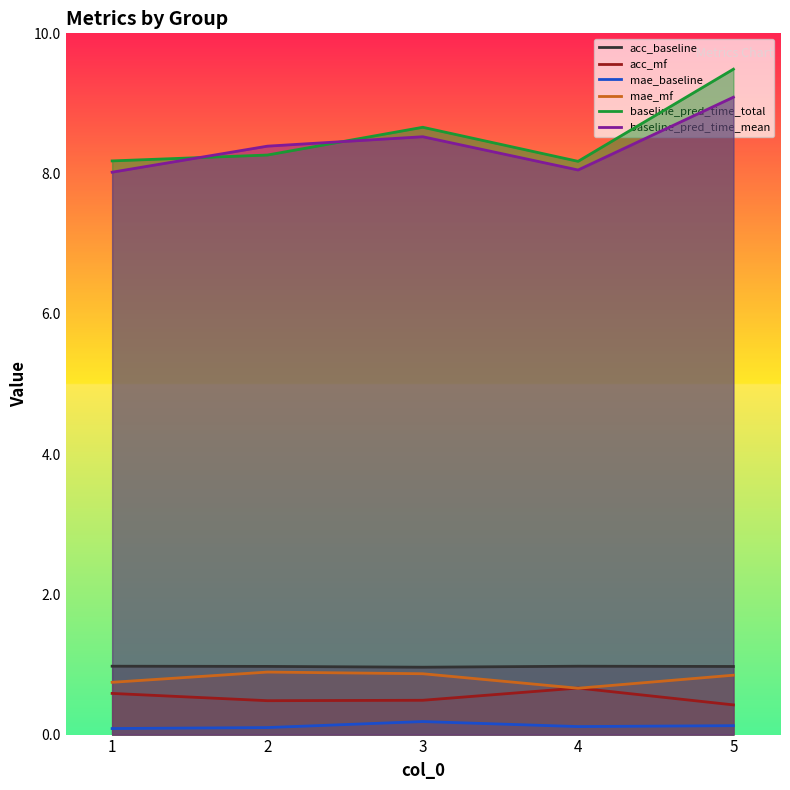

What is the difference between the second highest and minimum values in the mae_mf series?

0.2